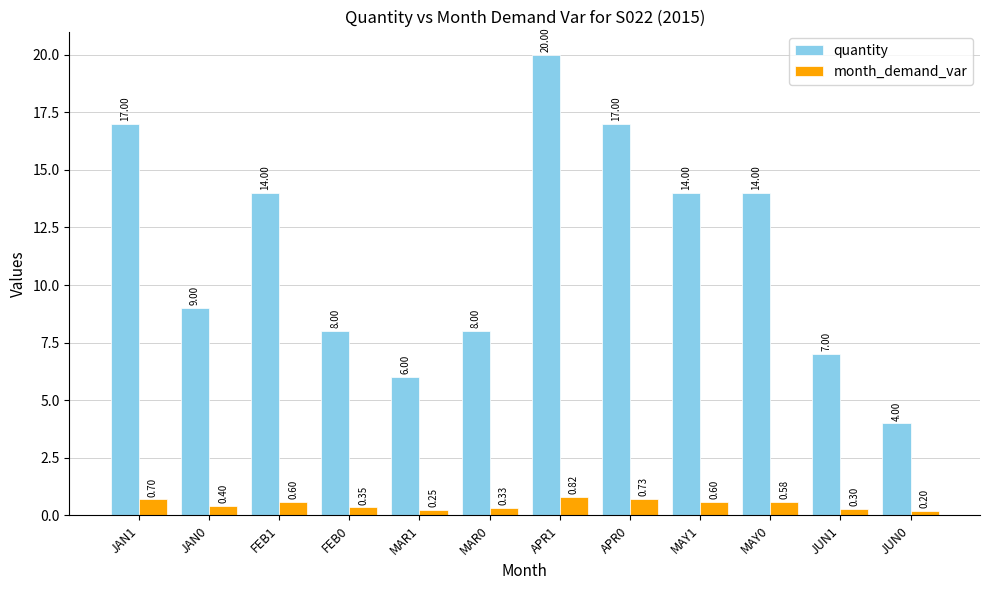

Between FEB1 and JUN0, which series saw the biggest shift?

quantity